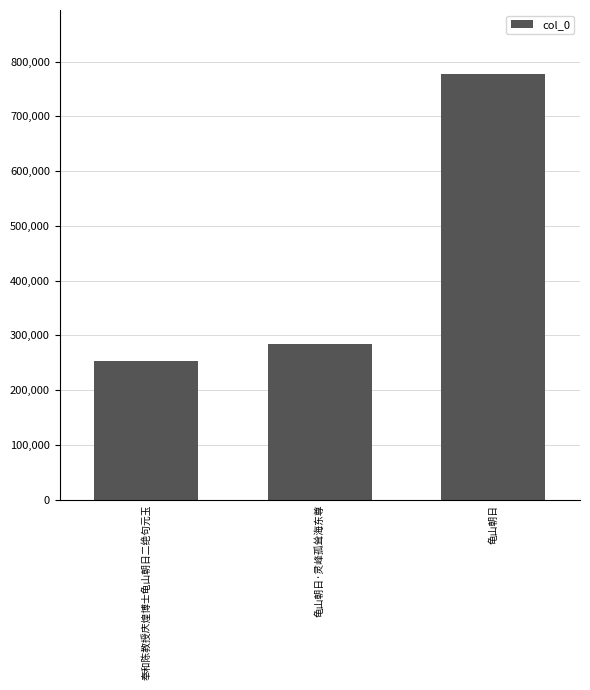

What position from the left is 龟山朝日·灵峰孤耸海东尊?

2